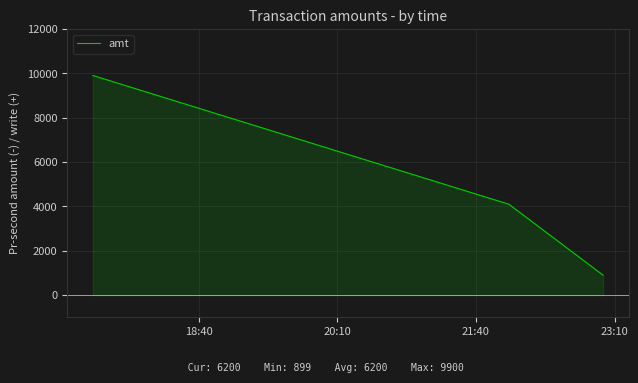

How many categories are shown in the chart?

4